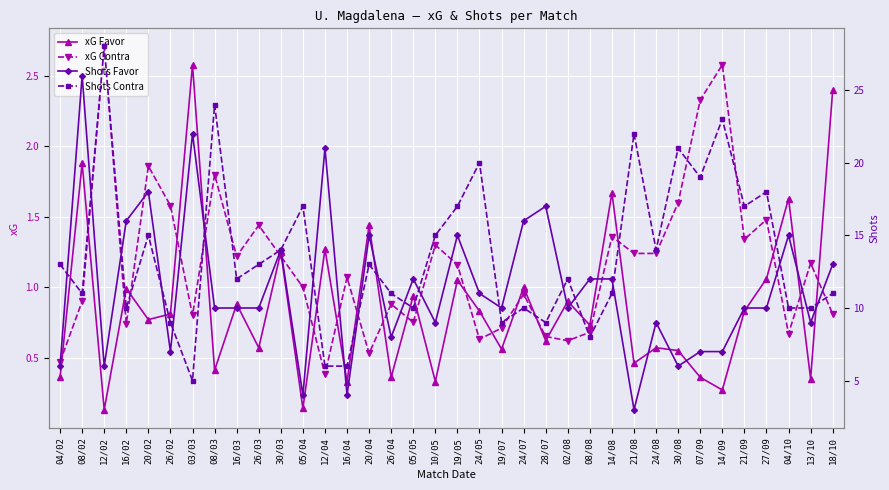

True or false: Shots Favor and xG Contra intersect in this chart.

False